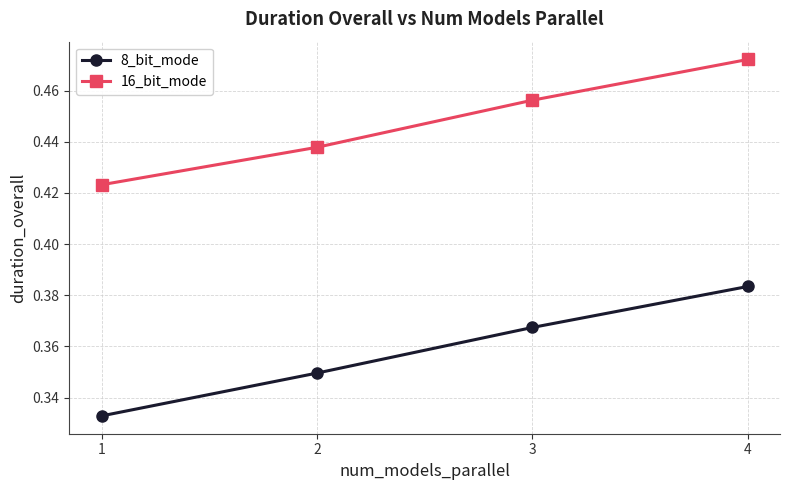

List the series in order of their peak value, lowest first.

8_bit_mode, 16_bit_mode